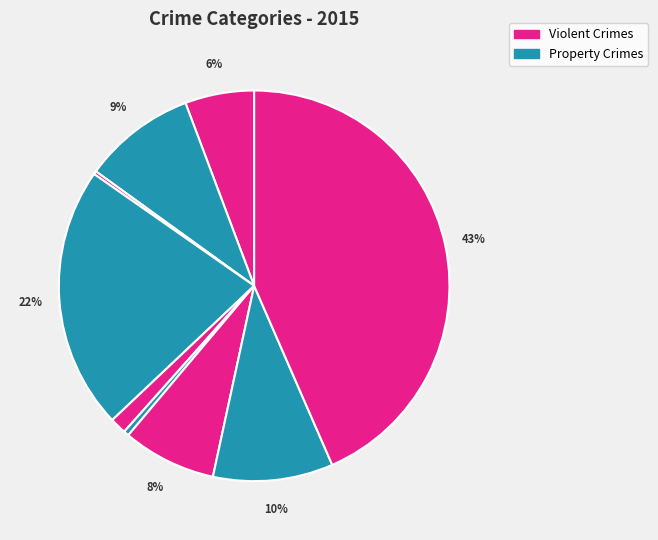

To the nearest percent, what is the average slice percentage?

11%